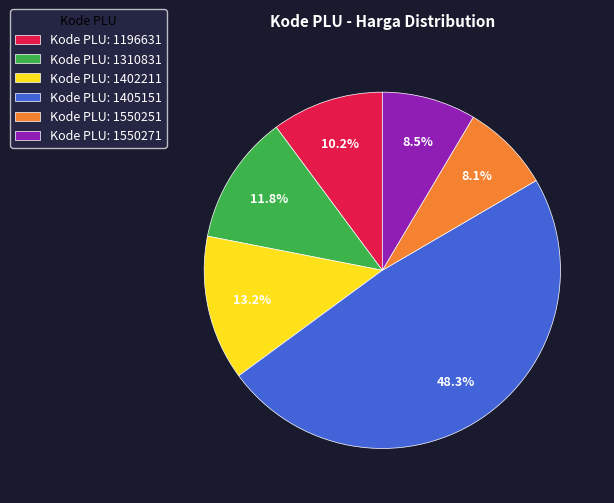

Does Kode PLU: 1550271 account for over 50% of the chart?

No